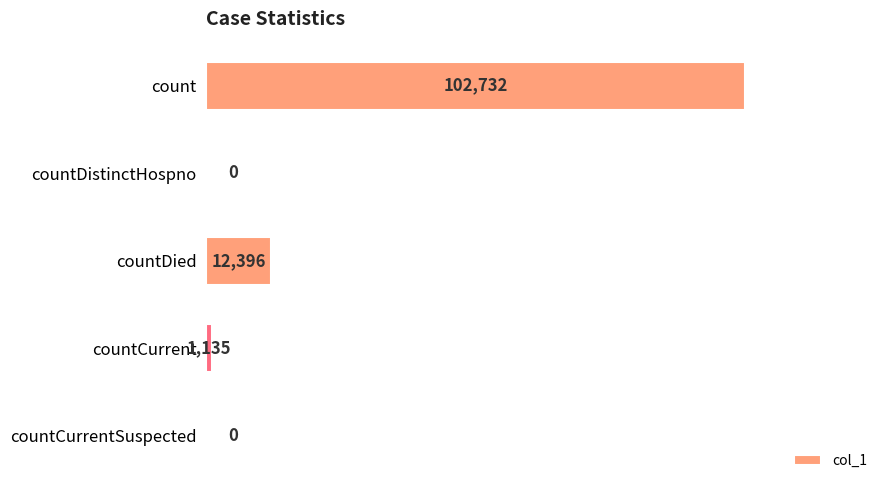

Where is the data nearest to the value 51366?

countDied